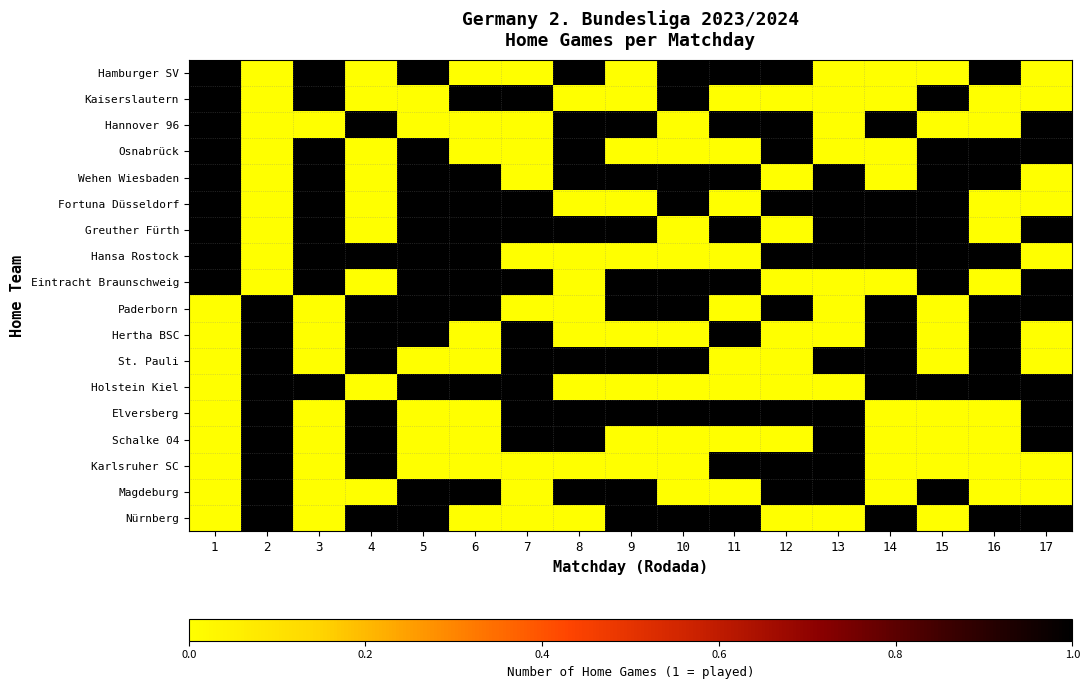

What is the total value across all series at 7?

9